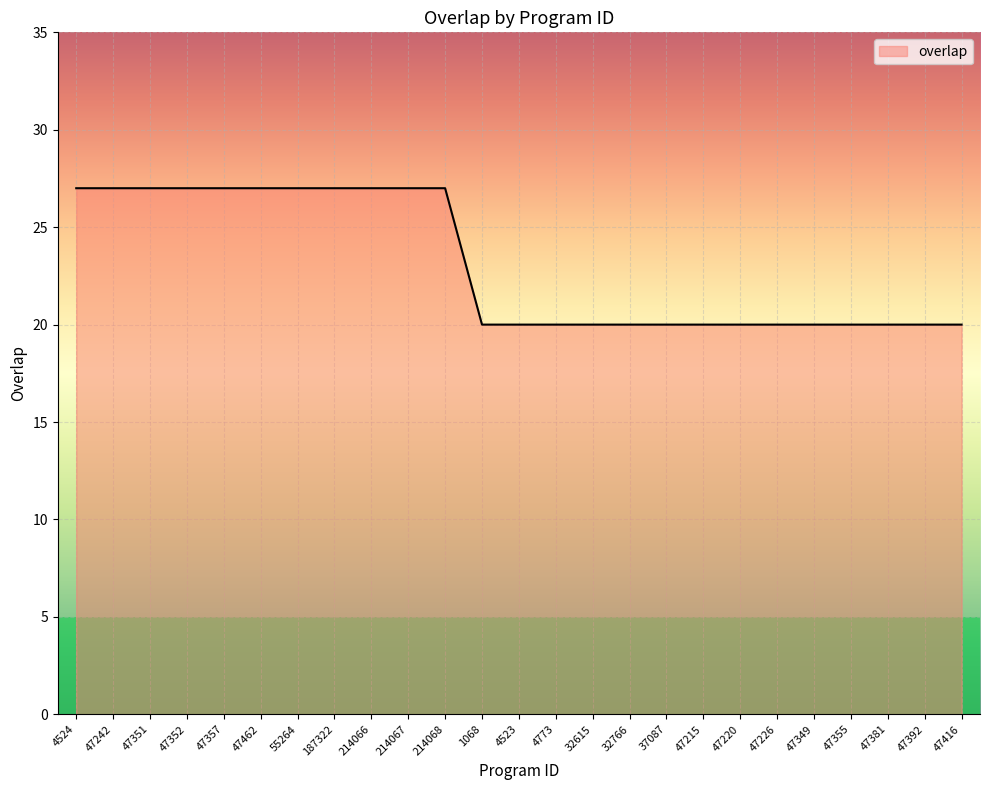

The chart shows a value of 27 at 47215. True or false?

False